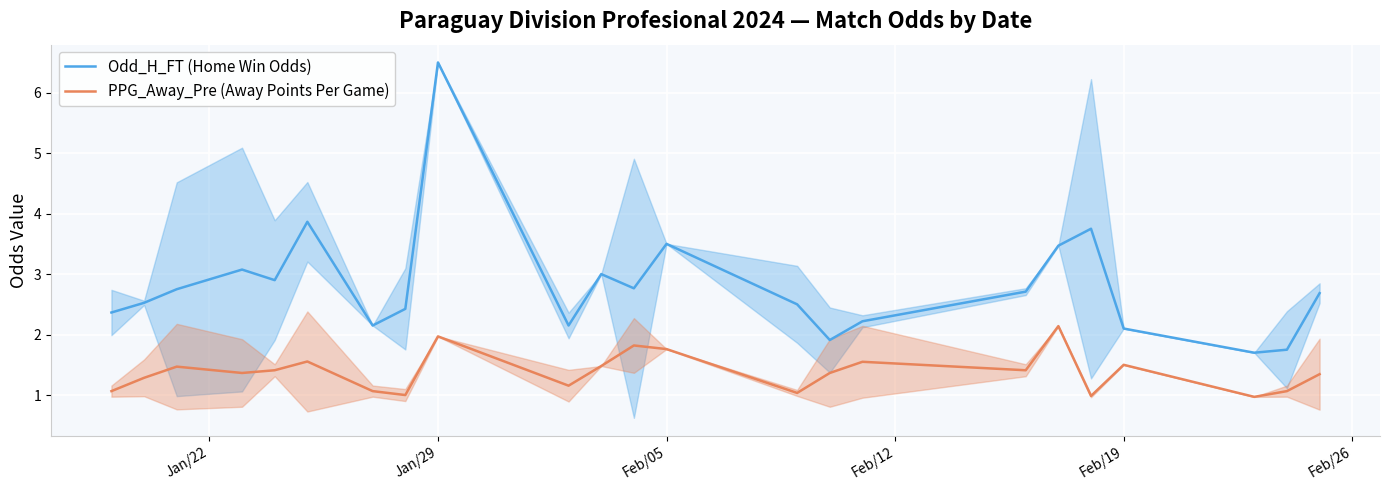

What is the sum of all Odd_H_FT (Home Win Odds) values?

64.8